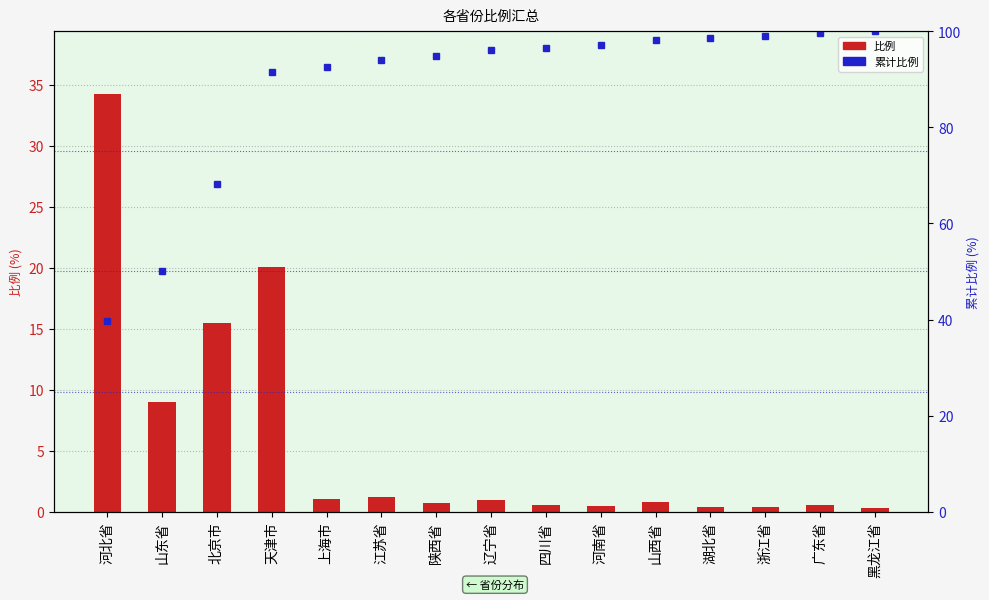

Which series has the widest spread of values?

累计比例